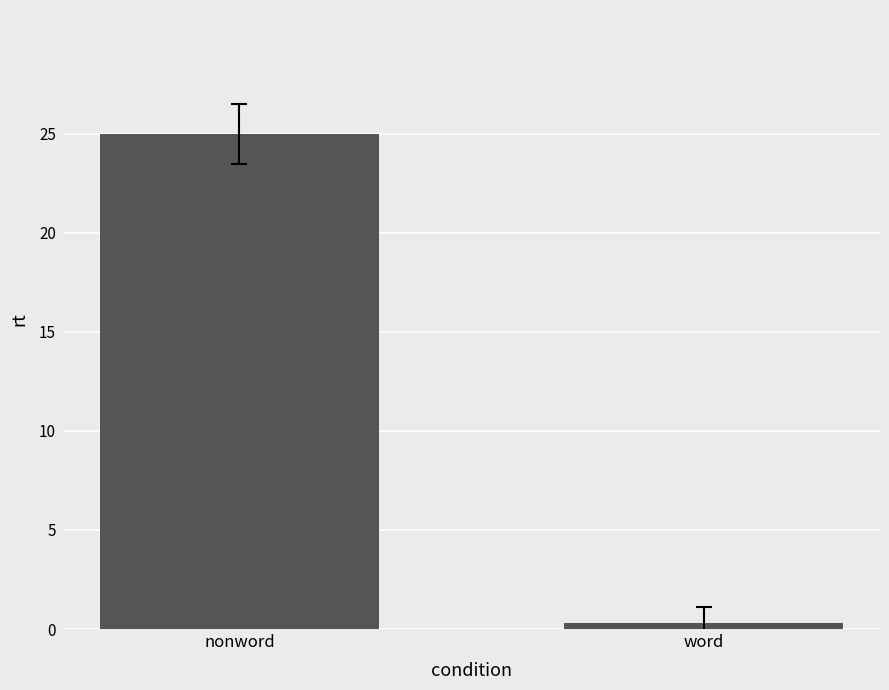

How many values are below 25?

1